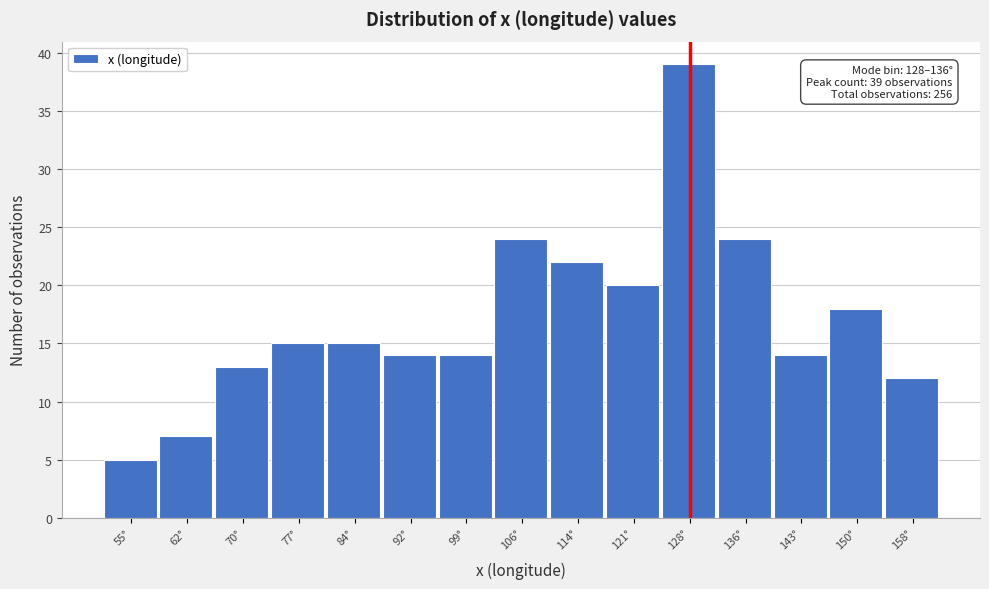

Reading left to right, what are all the values shown in this chart?

55°=5	62°=7	70°=13	77°=15	84°=15	92°=14	99°=14	106°=24	114°=22	121°=20	128°=39	136°=24	143°=14	150°=18	158°=12